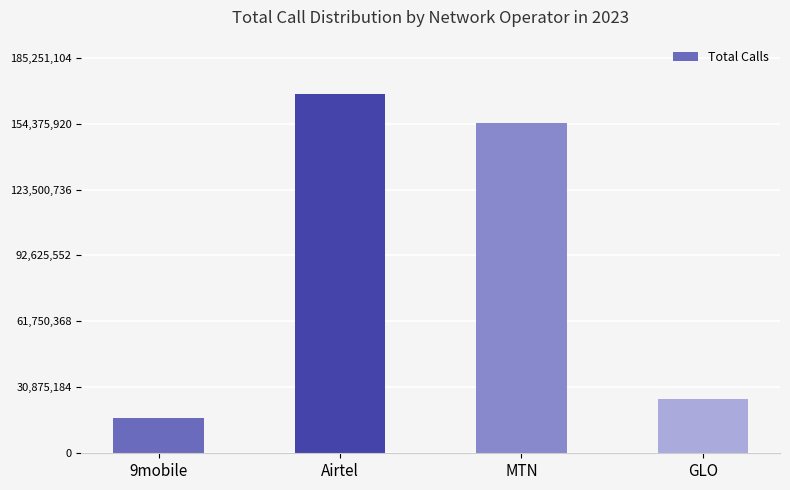

Rank the categories by value from lowest to highest.

9mobile, GLO, MTN, Airtel